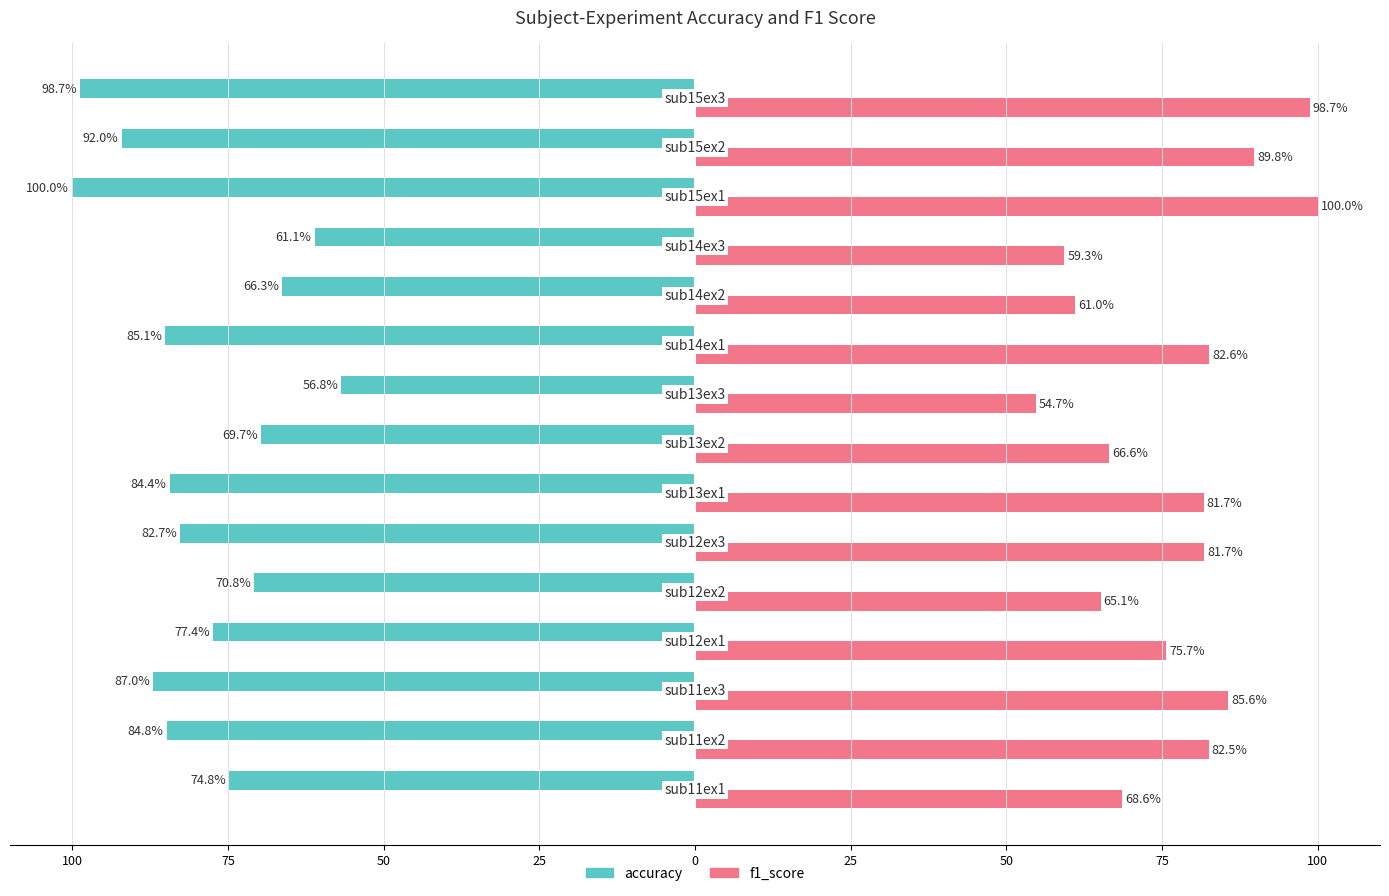

What are all the series names shown in the legend?

accuracy, f1_score